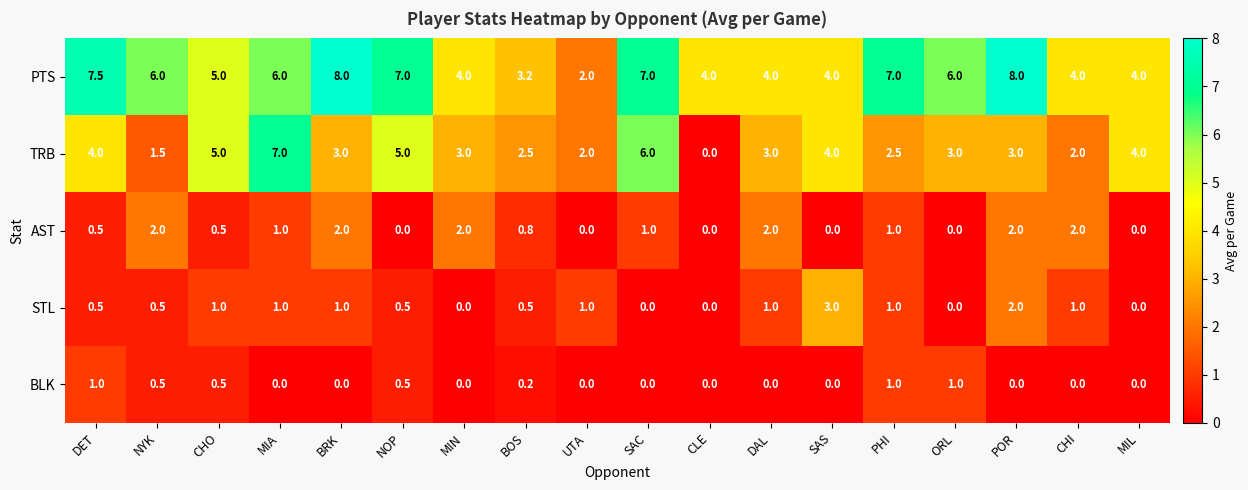

What is the greatest value displayed?

8.0